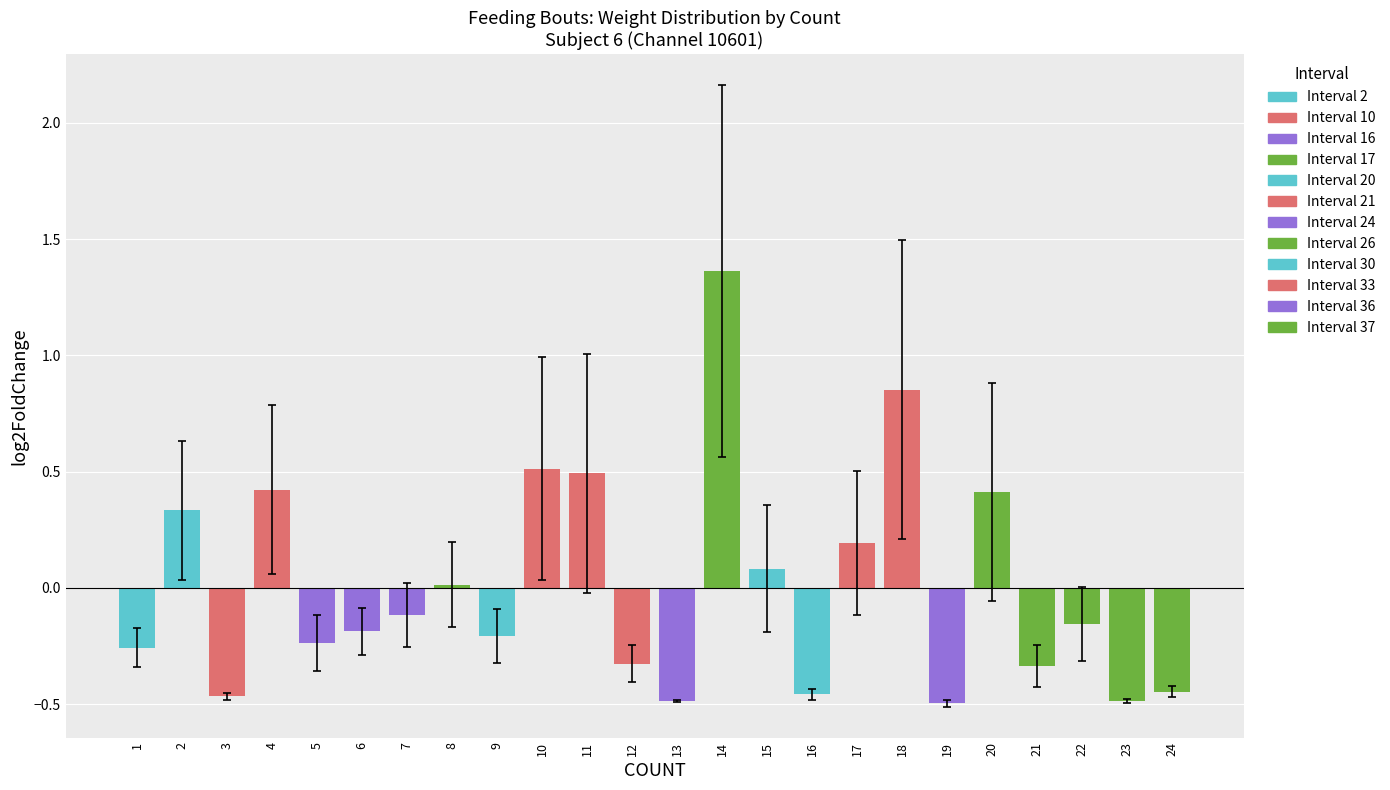

What is the difference between the maximum and minimum values?

1.9